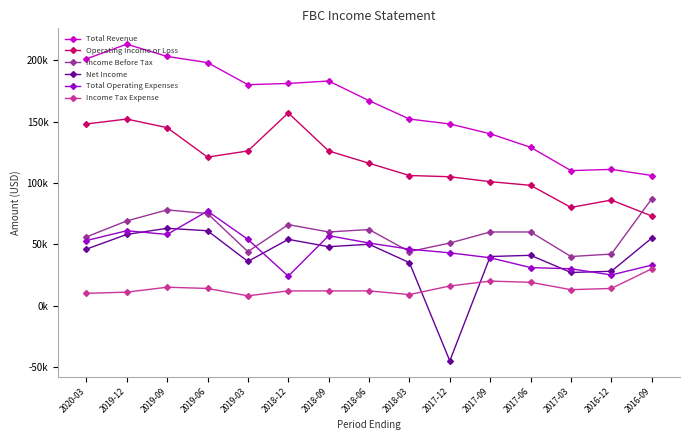

What is the difference between the highest and lowest values at 2019-09?

188000